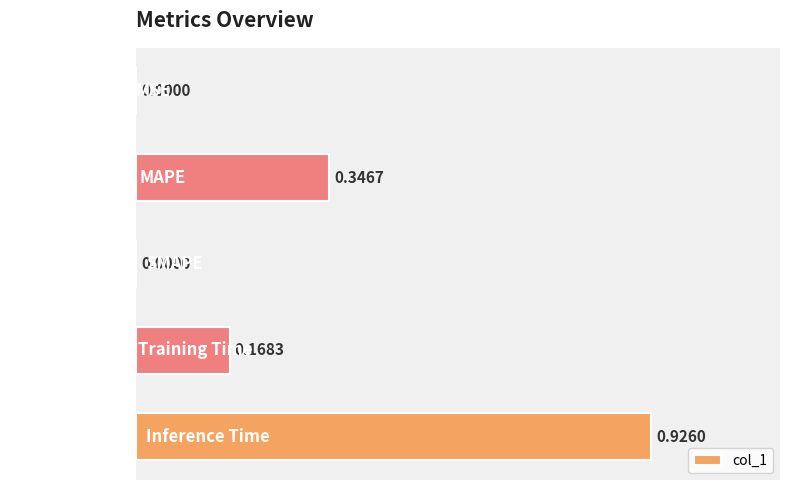

What is the sum of all values?

1.4